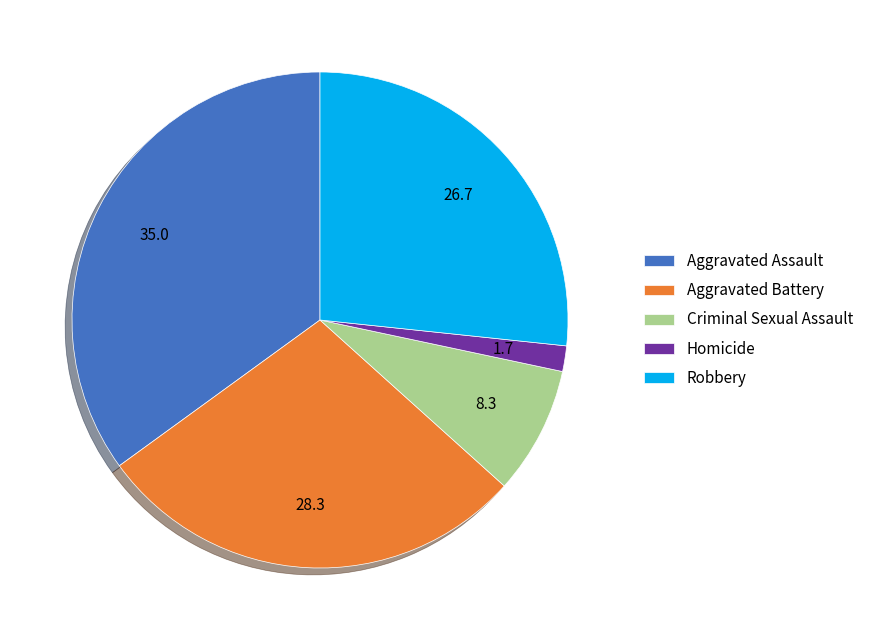

Approximately how many times larger is the value at Aggravated Battery compared to Criminal Sexual Assault?

3.4